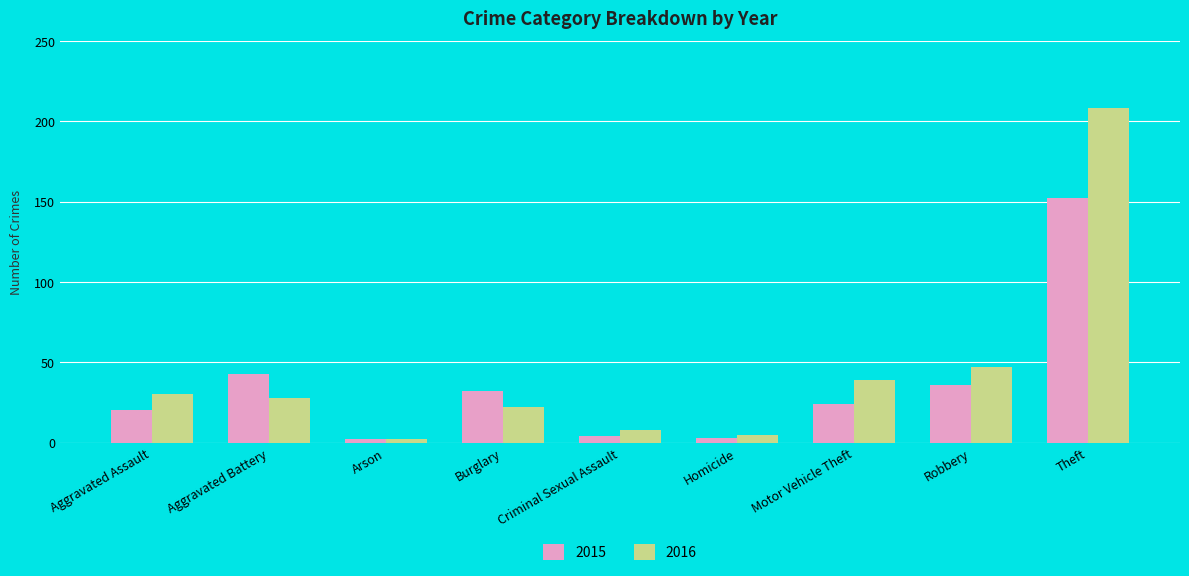

Which series changed the most between Arson and Robbery?

2016